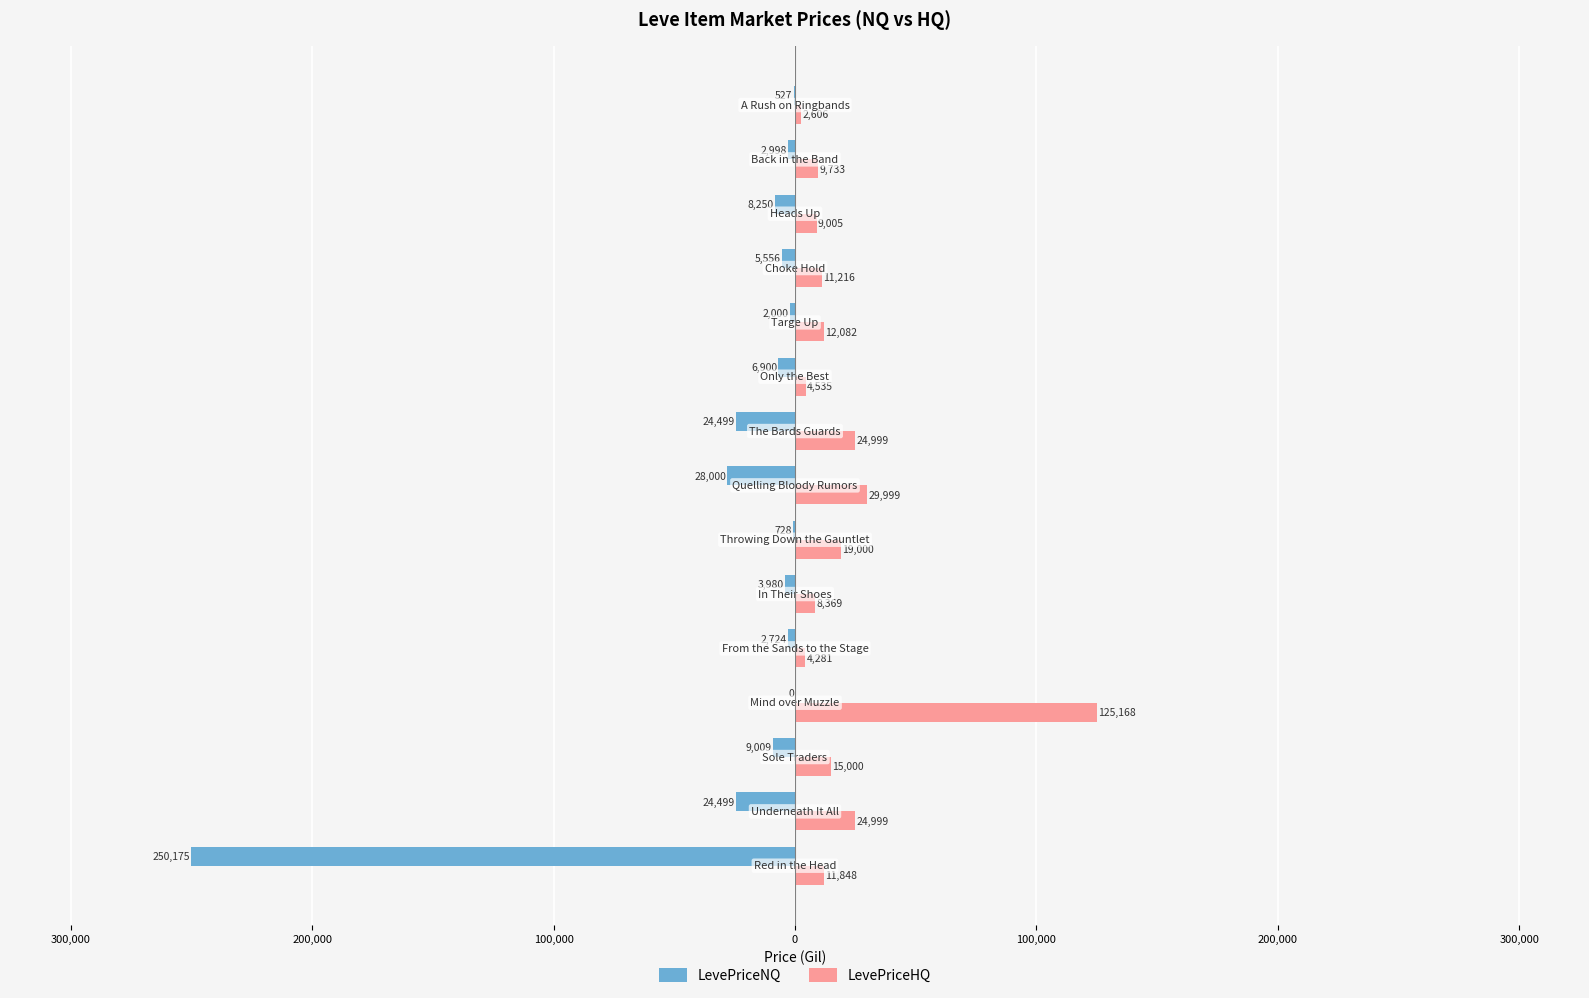

What are all the series names shown in the legend?

LevePriceNQ, LevePriceHQ